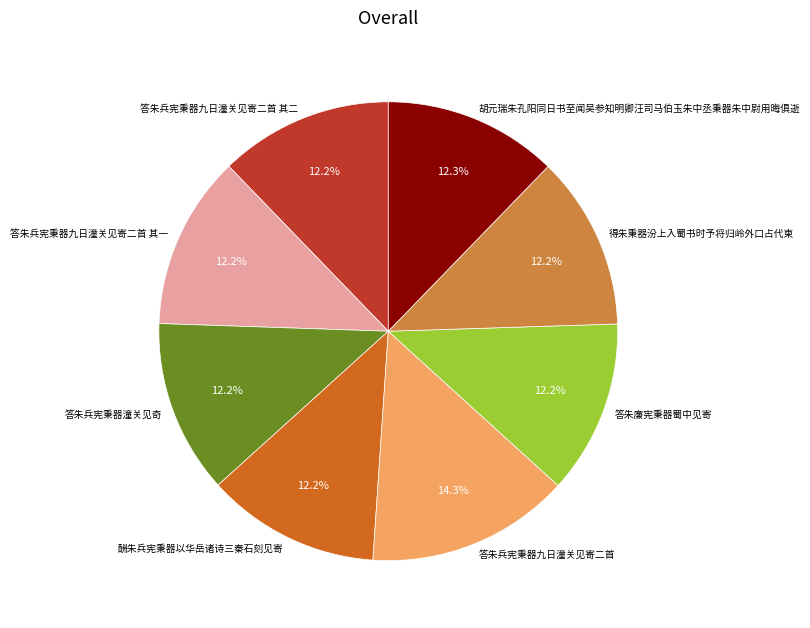

Is 答朱兵宪秉器潼关见奇 the majority of the pie?

No